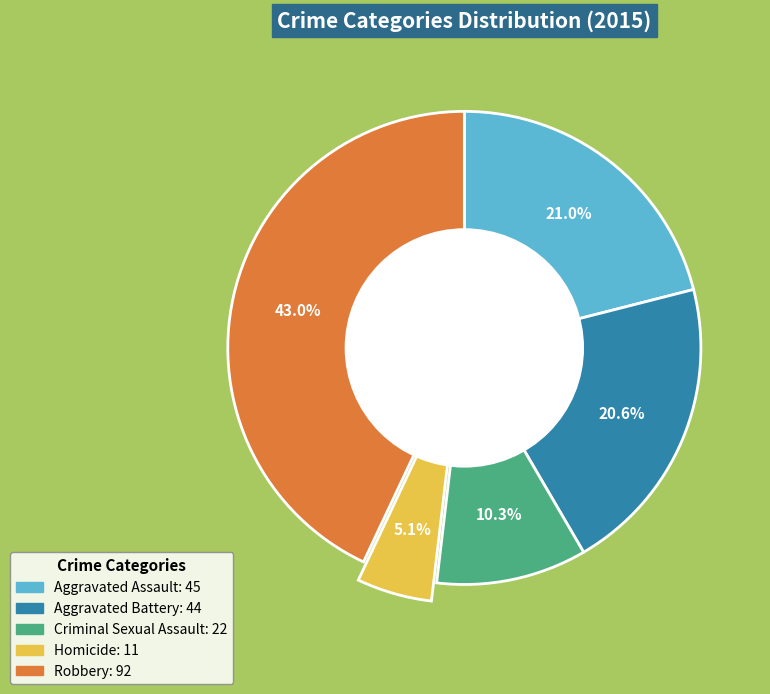

Is there a majority slice in this chart?

No